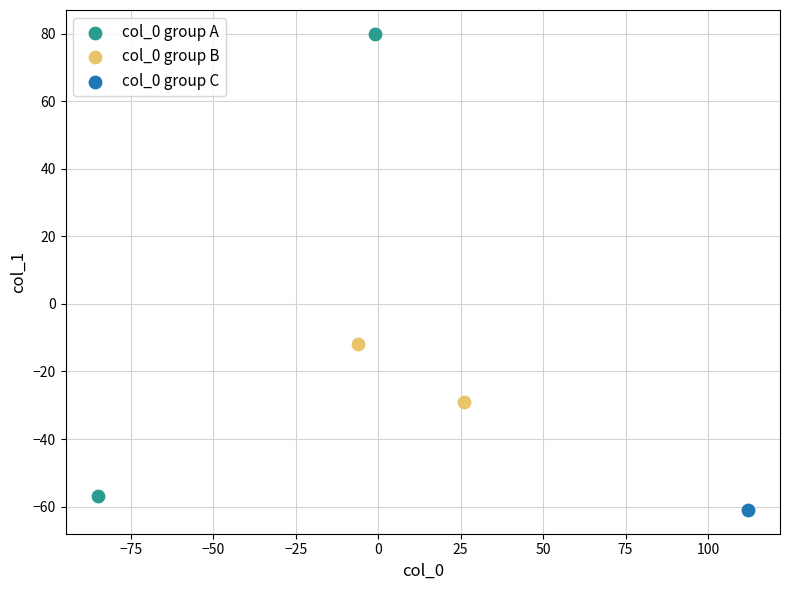

Which series reaches the maximum Y coordinate?

col_0 group A